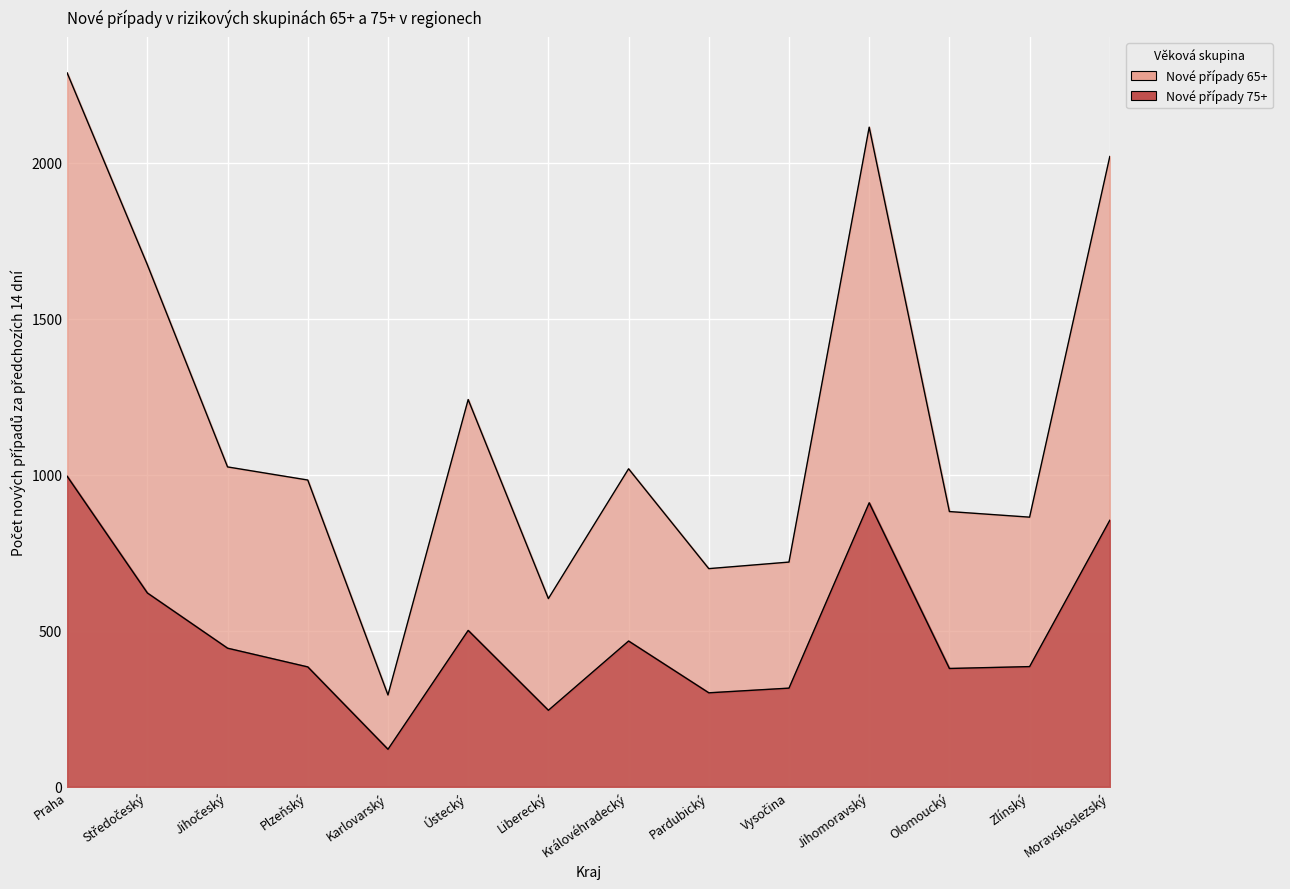

Between Pardubický and Zlínský, which series saw the biggest shift?

Nové případy 65+